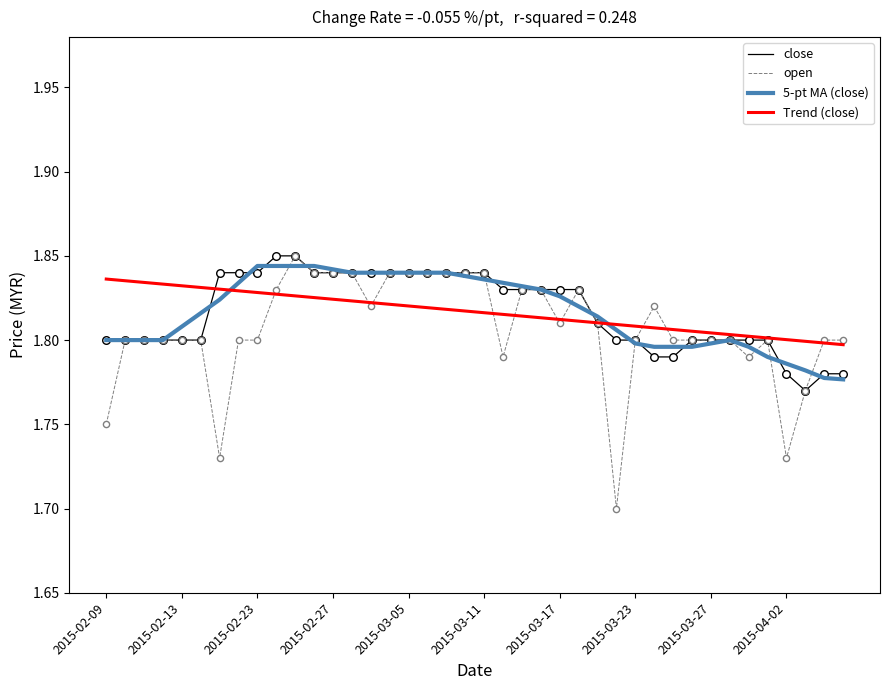

What are all the series names shown in the legend?

close, open, 5-pt MA (close), Trend (close)